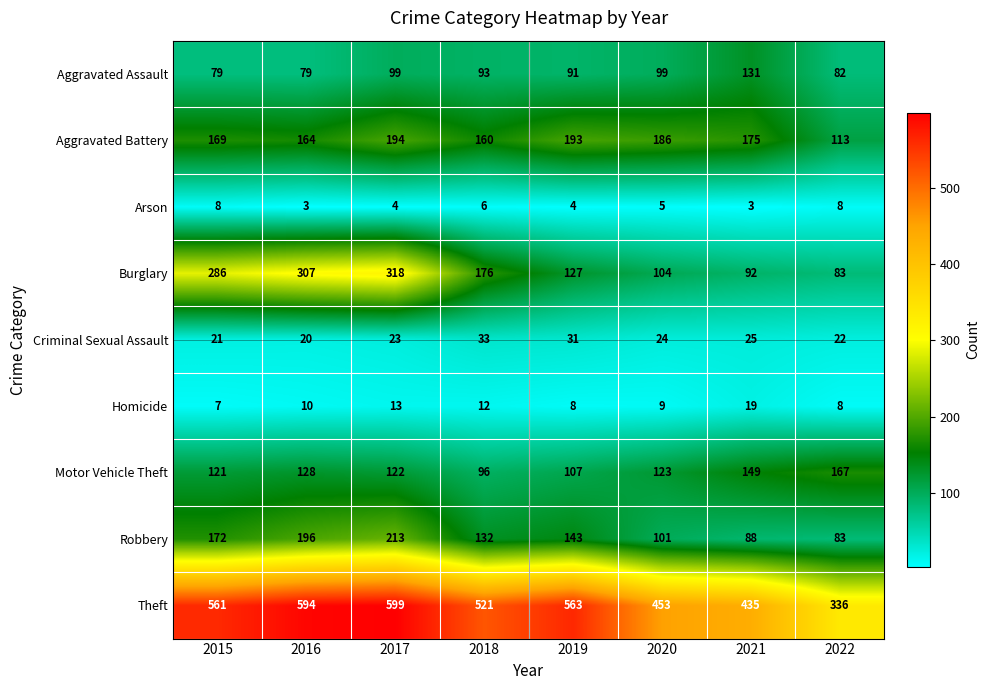

Where is Robbery nearest to the value 148?

2019